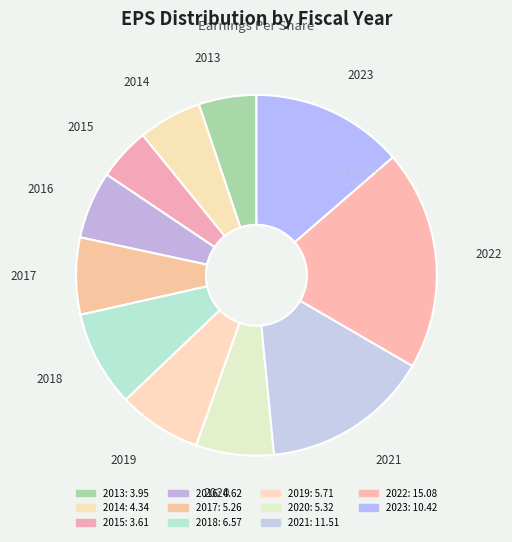

Is the sum of 2023 and 2021 greater than half?

No